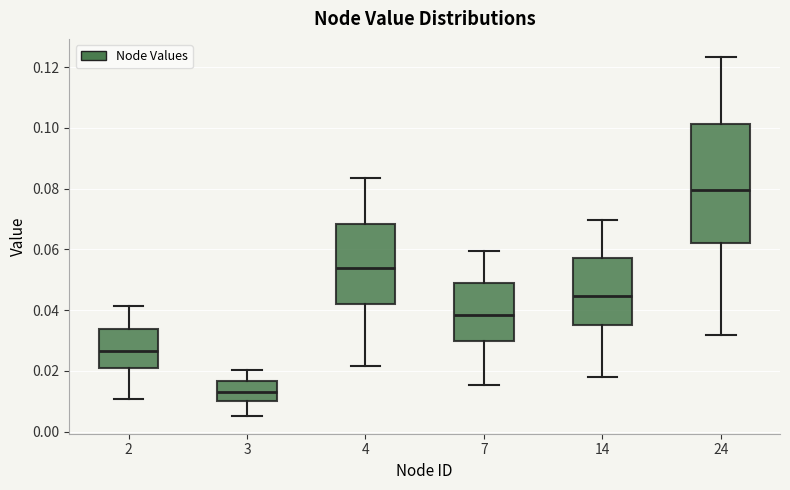

Where does the median line of the box at x = 14 sit on the y-axis? The values are not printed on the chart, so give them approximately, as read against the axis.

0.044